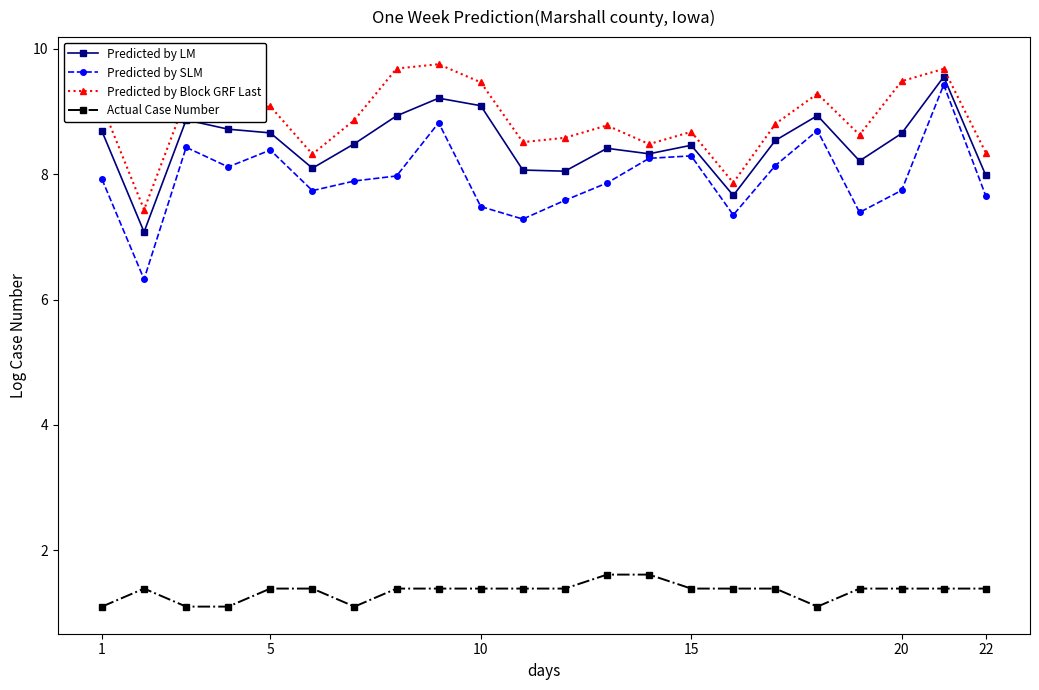

True or false: Predicted by LM has more than 0 points higher than both neighbors.

True